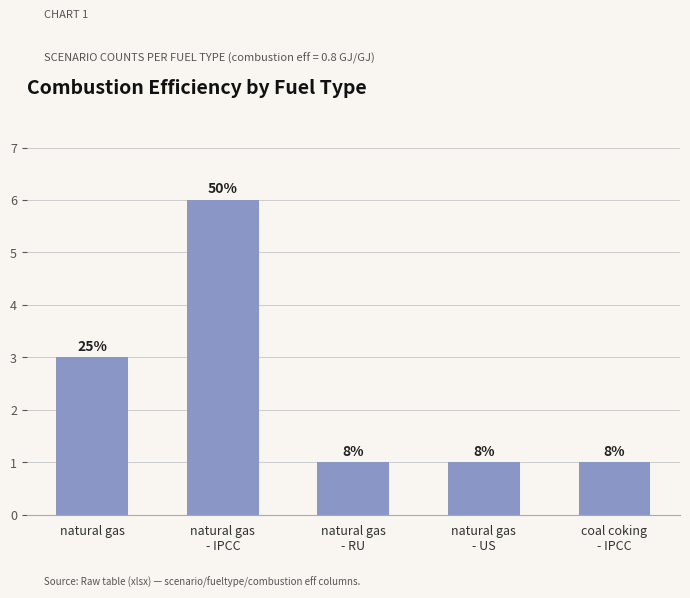

Does the chart contain any negative values?

No